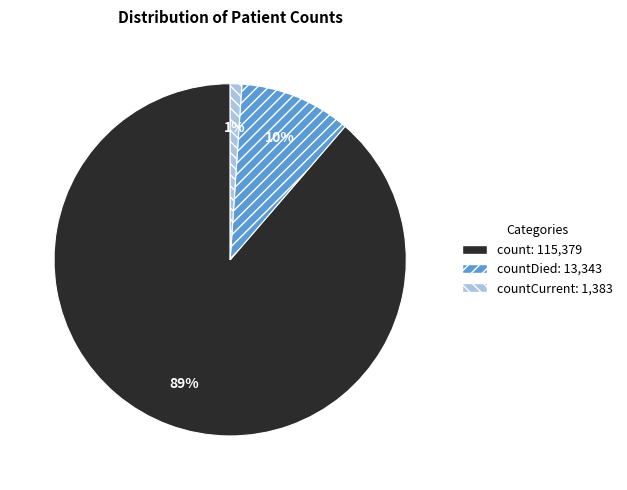

To the nearest percent, what is the average slice percentage?

33%